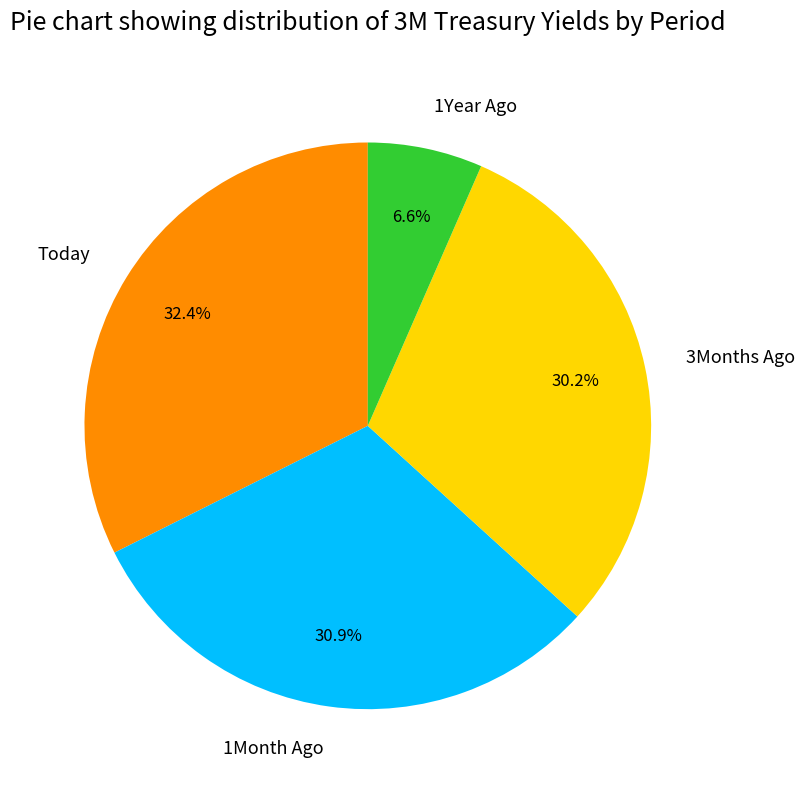

True or false: 3Months Ago accounts for 44% of the total.

False